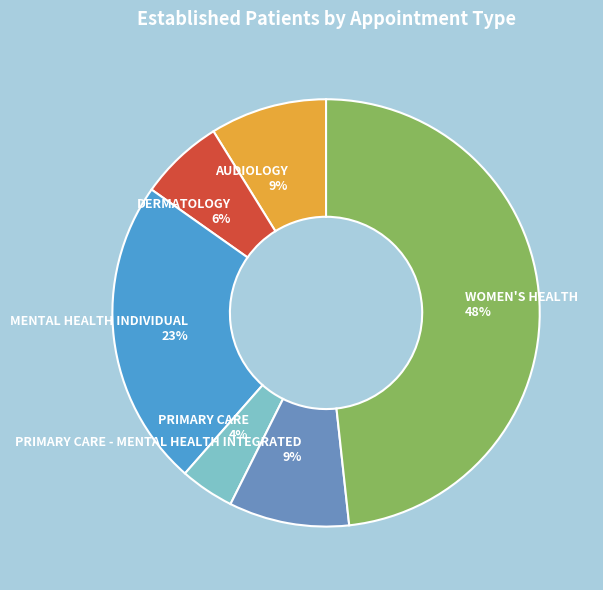

Is the sum of WOMEN'S HEALTH 48% and PRIMARY CARE 4% greater than half?

Yes